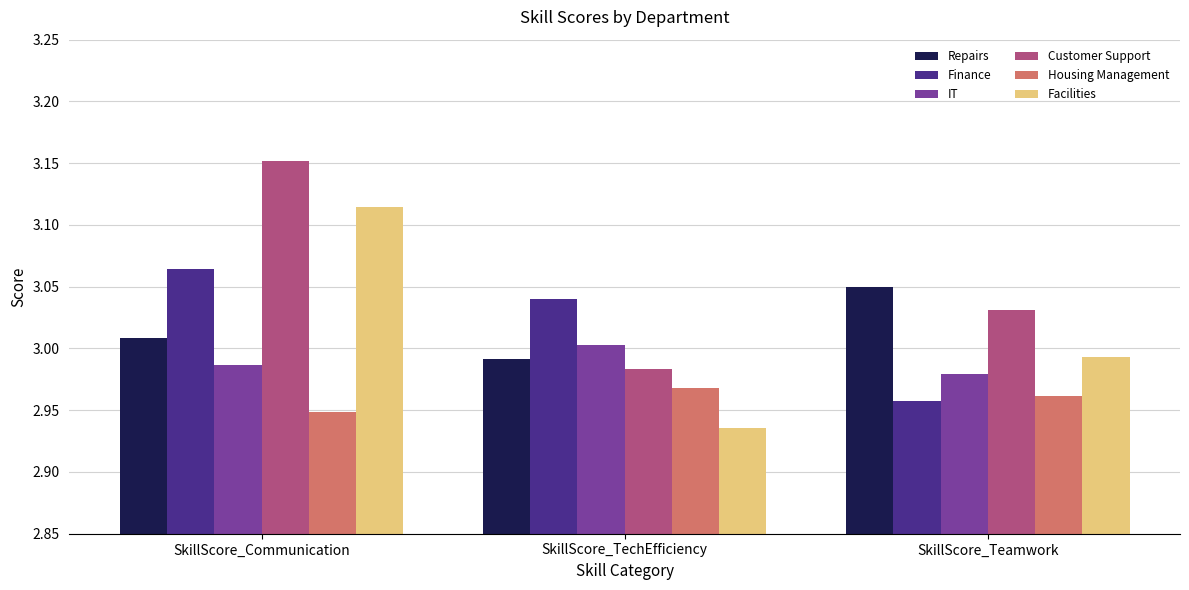

The Housing Management series shows 3.0 at SkillScore_TechEfficiency. True or false?

True